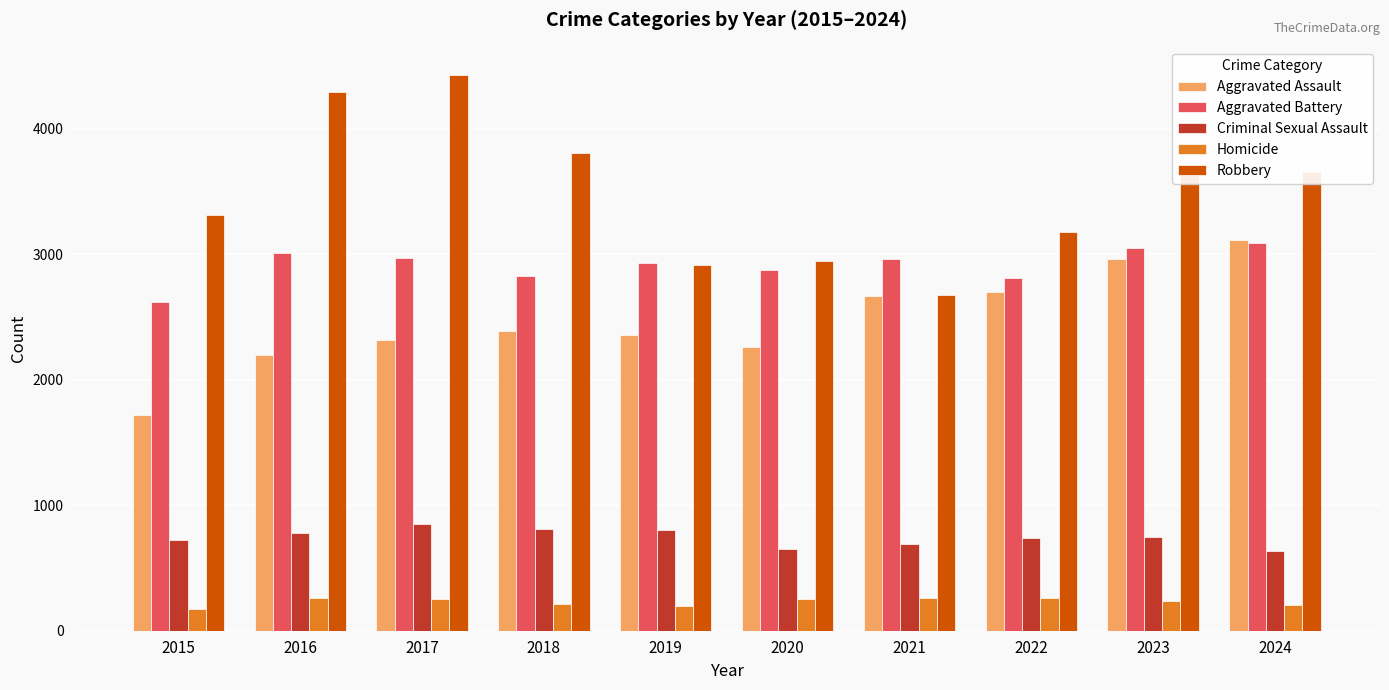

The value of Aggravated Battery at 2019 is 2930. True or false?

True